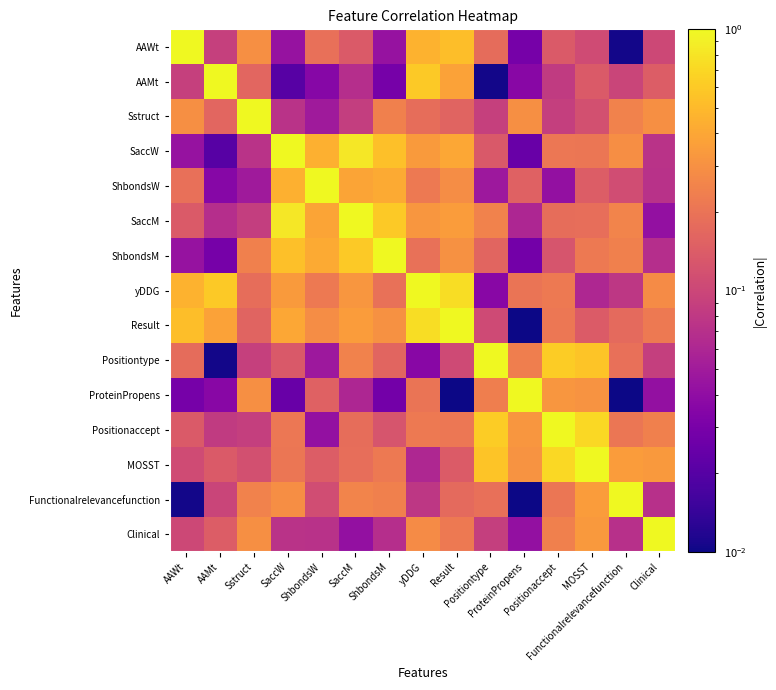

Reading right to left, extract all data points from this chart.

AAWt: Clinical=0.1	Functionalrelevancefunction=0.0	MOSST=0.1	Positionaccept=0.1	ProteinPropens=0.0	Positiontype=0.2	Result=0.5	yDDG=0.5	ShbondsM=0.0	SaccM=0.1	ShbondsW=0.2	SaccW=0.0	Sstruct=0.3	AAMt=0.1	AAWt=1.0
AAMt: Clinical=0.1	Functionalrelevancefunction=0.1	MOSST=0.1	Positionaccept=0.1	ProteinPropens=0.0	Positiontype=0.0	Result=0.4	yDDG=0.6	ShbondsM=0.0	SaccM=0.1	ShbondsW=0.0	SaccW=0.0	Sstruct=0.2	AAMt=1.0	AAWt=0.1
Sstruct: Clinical=0.3	Functionalrelevancefunction=0.2	MOSST=0.1	Positionaccept=0.1	ProteinPropens=0.3	Positiontype=0.1	Result=0.2	yDDG=0.2	ShbondsM=0.2	SaccM=0.1	ShbondsW=0.0	SaccW=0.1	Sstruct=1.0	AAMt=0.2	AAWt=0.3
SaccW: Clinical=0.1	Functionalrelevancefunction=0.3	MOSST=0.2	Positionaccept=0.2	ProteinPropens=0.0	Positiontype=0.1	Result=0.4	yDDG=0.3	ShbondsM=0.5	SaccM=0.8	ShbondsW=0.5	SaccW=1.0	Sstruct=0.1	AAMt=0.0	AAWt=0.0
ShbondsW: Clinical=0.1	Functionalrelevancefunction=0.1	MOSST=0.1	Positionaccept=0.0	ProteinPropens=0.2	Positiontype=0.0	Result=0.3	yDDG=0.2	ShbondsM=0.4	SaccM=0.4	ShbondsW=1.0	SaccW=0.5	Sstruct=0.0	AAMt=0.0	AAWt=0.2
SaccM: Clinical=0.0	Functionalrelevancefunction=0.3	MOSST=0.2	Positionaccept=0.2	ProteinPropens=0.1	Positiontype=0.2	Result=0.3	yDDG=0.3	ShbondsM=0.6	SaccM=1.0	ShbondsW=0.4	SaccW=0.8	Sstruct=0.1	AAMt=0.1	AAWt=0.1
ShbondsM: Clinical=0.1	Functionalrelevancefunction=0.2	MOSST=0.2	Positionaccept=0.1	ProteinPropens=0.0	Positiontype=0.2	Result=0.3	yDDG=0.2	ShbondsM=1.0	SaccM=0.6	ShbondsW=0.4	SaccW=0.5	Sstruct=0.2	AAMt=0.0	AAWt=0.0
yDDG: Clinical=0.3	Functionalrelevancefunction=0.1	MOSST=0.1	Positionaccept=0.2	ProteinPropens=0.2	Positiontype=0.0	Result=0.7	yDDG=1.0	ShbondsM=0.2	SaccM=0.3	ShbondsW=0.2	SaccW=0.3	Sstruct=0.2	AAMt=0.6	AAWt=0.5
Result: Clinical=0.2	Functionalrelevancefunction=0.2	MOSST=0.1	Positionaccept=0.2	ProteinPropens=0.0	Positiontype=0.1	Result=1.0	yDDG=0.7	ShbondsM=0.3	SaccM=0.3	ShbondsW=0.3	SaccW=0.4	Sstruct=0.2	AAMt=0.4	AAWt=0.5
Positiontype: Clinical=0.1	Functionalrelevancefunction=0.2	MOSST=0.6	Positionaccept=0.6	ProteinPropens=0.2	Positiontype=1.0	Result=0.1	yDDG=0.0	ShbondsM=0.2	SaccM=0.2	ShbondsW=0.0	SaccW=0.1	Sstruct=0.1	AAMt=0.0	AAWt=0.2
ProteinPropens: Clinical=0.0	Functionalrelevancefunction=0.0	MOSST=0.3	Positionaccept=0.3	ProteinPropens=1.0	Positiontype=0.2	Result=0.0	yDDG=0.2	ShbondsM=0.0	SaccM=0.1	ShbondsW=0.2	SaccW=0.0	Sstruct=0.3	AAMt=0.0	AAWt=0.0
Positionaccept: Clinical=0.2	Functionalrelevancefunction=0.2	MOSST=0.7	Positionaccept=1.0	ProteinPropens=0.3	Positiontype=0.6	Result=0.2	yDDG=0.2	ShbondsM=0.1	SaccM=0.2	ShbondsW=0.0	SaccW=0.2	Sstruct=0.1	AAMt=0.1	AAWt=0.1
MOSST: Clinical=0.3	Functionalrelevancefunction=0.3	MOSST=1.0	Positionaccept=0.7	ProteinPropens=0.3	Positiontype=0.6	Result=0.1	yDDG=0.1	ShbondsM=0.2	SaccM=0.2	ShbondsW=0.1	SaccW=0.2	Sstruct=0.1	AAMt=0.1	AAWt=0.1
Functionalrelevancefunction: Clinical=0.1	Functionalrelevancefunction=1.0	MOSST=0.3	Positionaccept=0.2	ProteinPropens=0.0	Positiontype=0.2	Result=0.2	yDDG=0.1	ShbondsM=0.2	SaccM=0.3	ShbondsW=0.1	SaccW=0.3	Sstruct=0.2	AAMt=0.1	AAWt=0.0
Clinical: Clinical=1.0	Functionalrelevancefunction=0.1	MOSST=0.3	Positionaccept=0.2	ProteinPropens=0.0	Positiontype=0.1	Result=0.2	yDDG=0.3	ShbondsM=0.1	SaccM=0.0	ShbondsW=0.1	SaccW=0.1	Sstruct=0.3	AAMt=0.1	AAWt=0.1